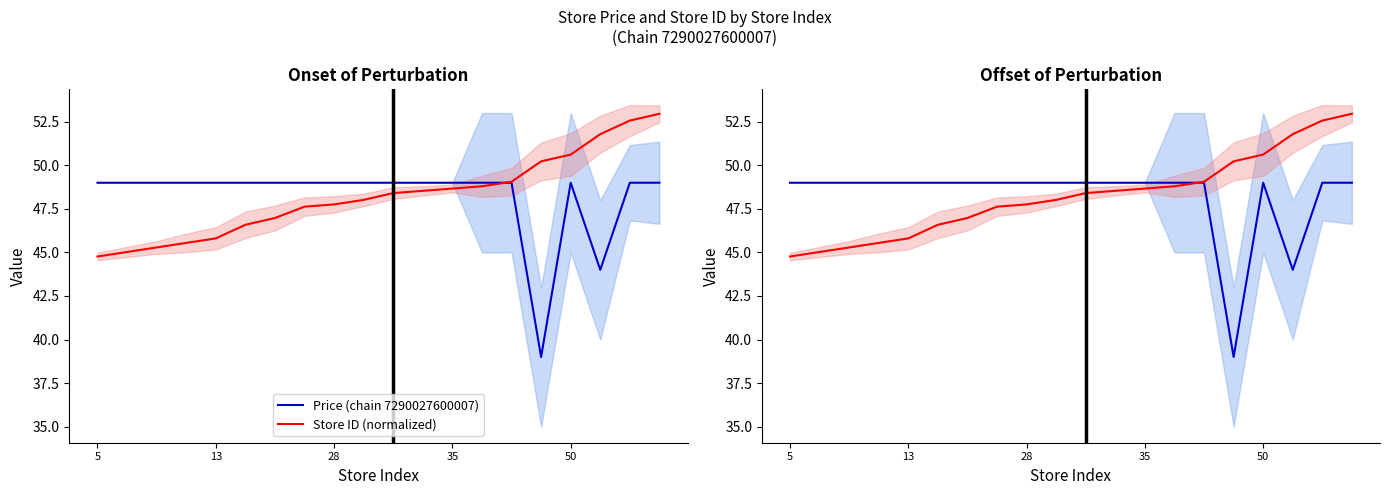

True or false: Price (chain 7290027600007) has more than 2 points higher than both neighbors.

False